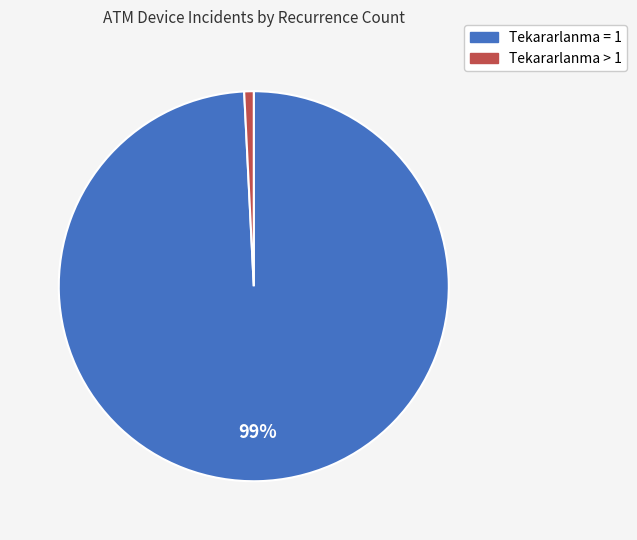

Does any single category account for the majority?

Yes